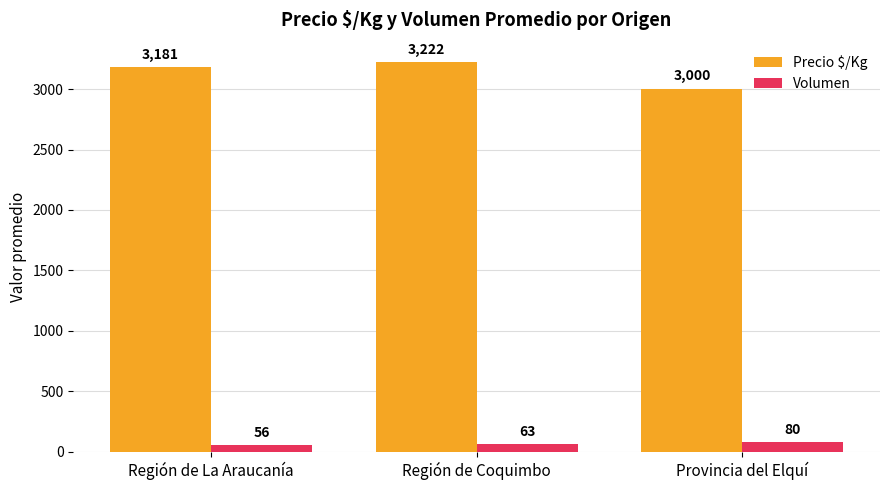

Reading right to left, transcribe all the data shown in this chart.

Precio $/Kg: 3000	3222	3181
Volumen: 80	63	56